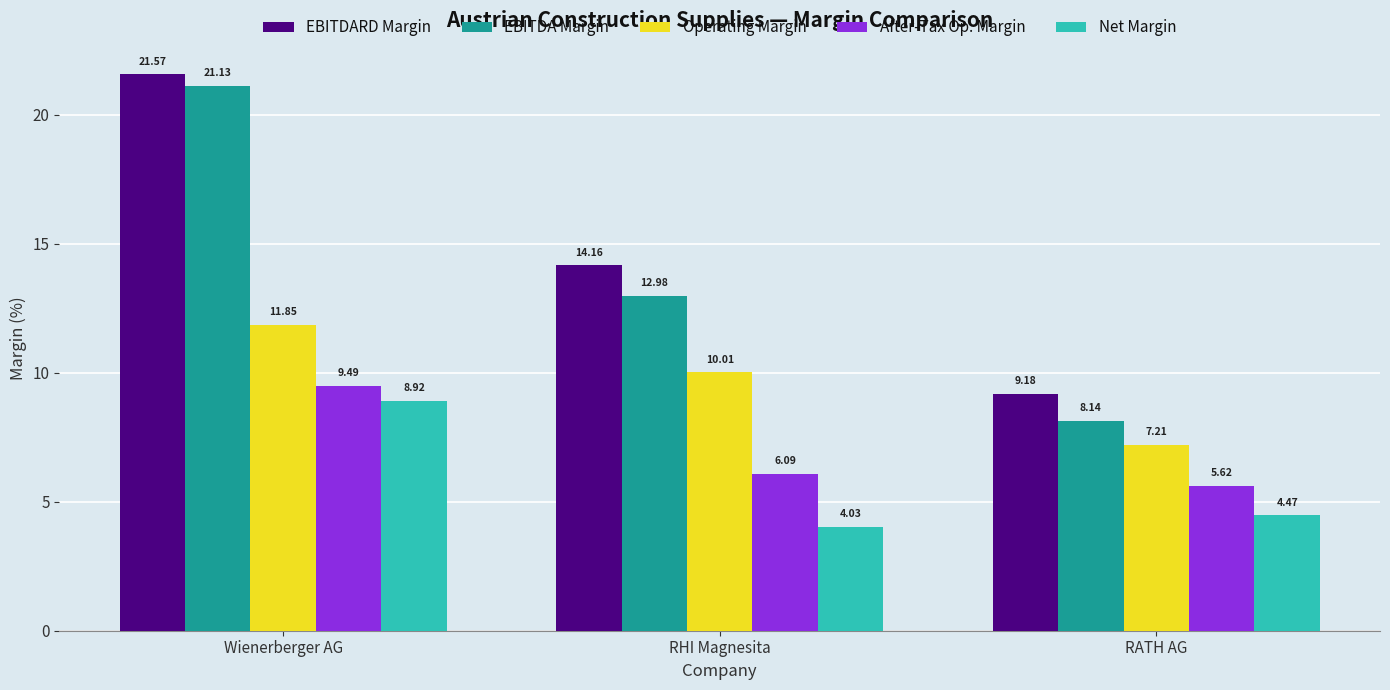

What is the total value across all series at RHI Magnesita?

47.3